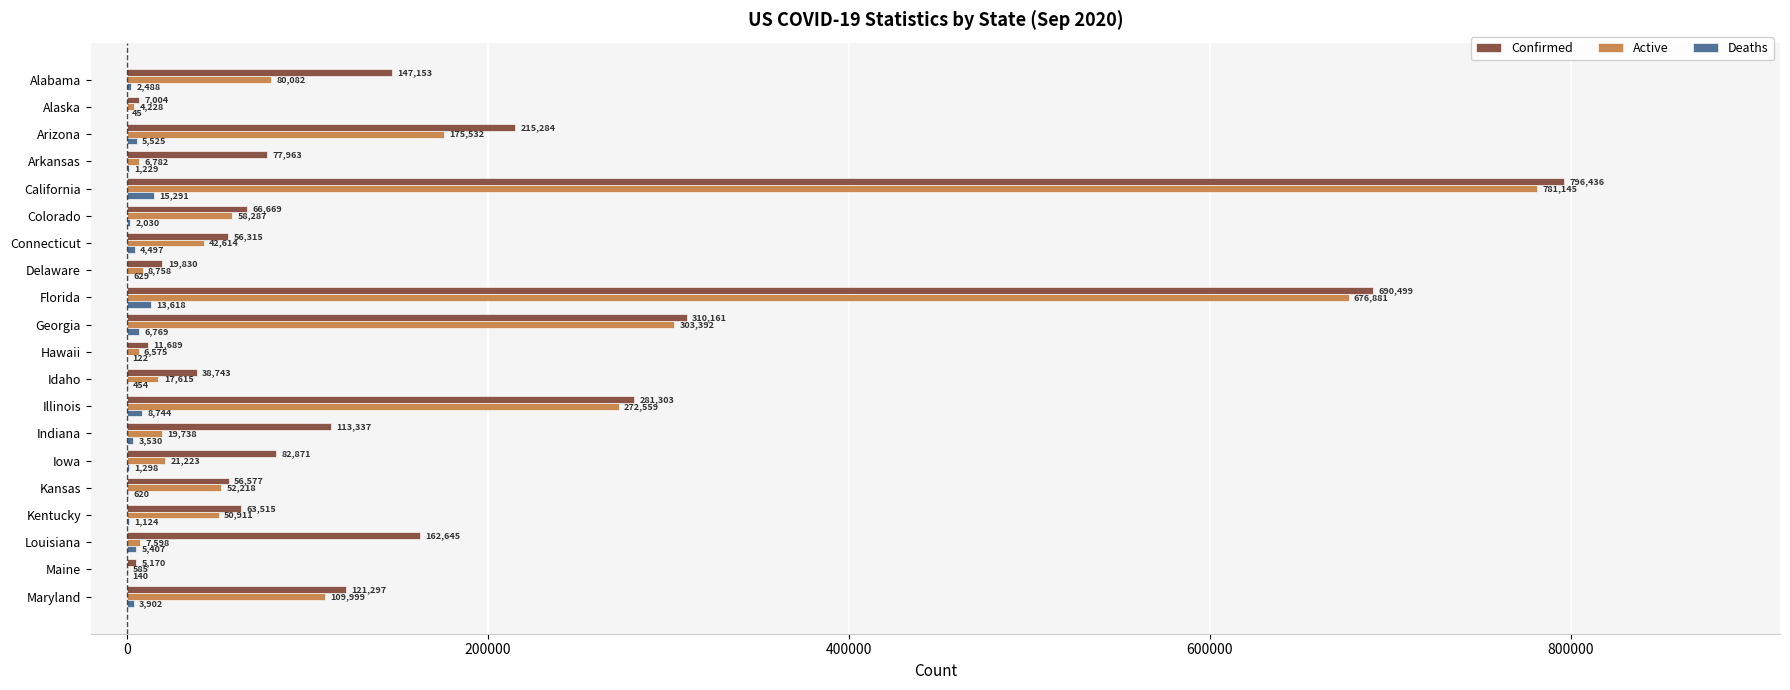

At which label is Deaths closest to 7668?

Georgia